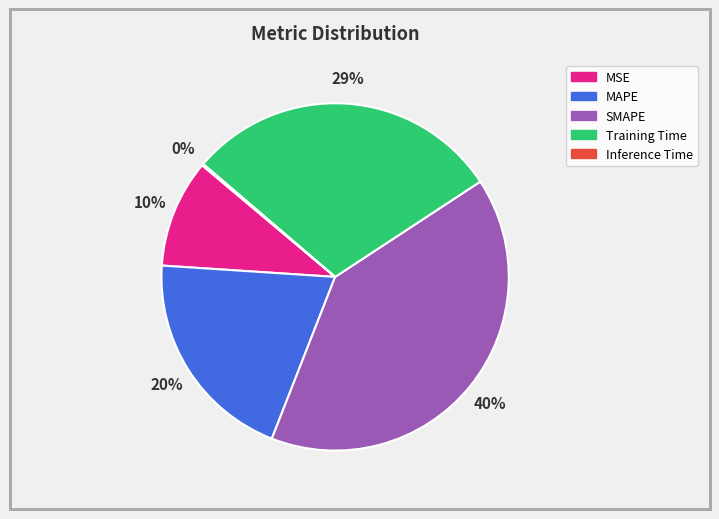

To the nearest percent, what is the difference between the SMAPE and Training Time slice percentages?

11%